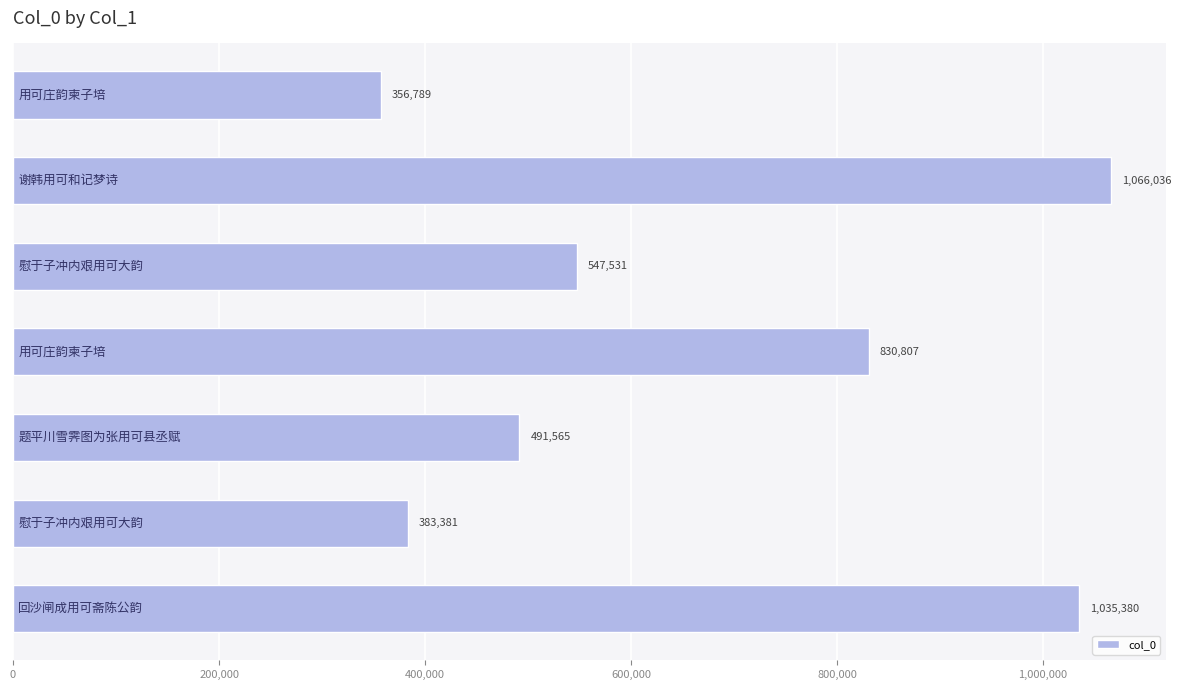

What is the value of the 1st bar from the top?

356789